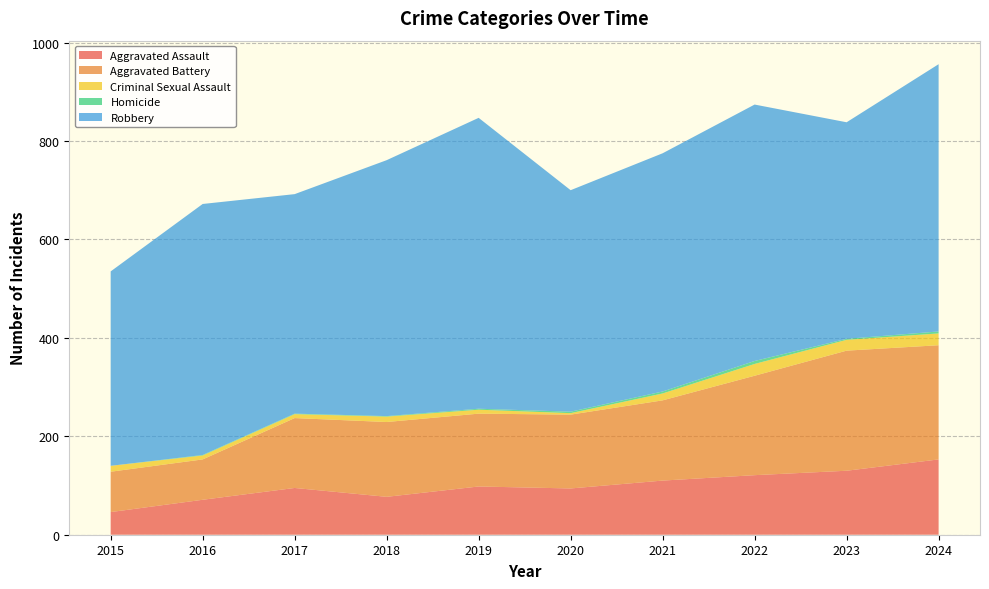

Reading left to right, what are all the values shown in this chart?

Aggravated Assault: 2015=46	2016=71	2017=95	2018=77	2019=98	2020=94	2021=110	2022=121	2023=130	2024=153
Aggravated Battery: 2015=82	2016=82	2017=142	2018=152	2019=148	2020=150	2021=163	2022=202	2023=244	2024=232
Criminal Sexual Assault: 2015=12	2016=8	2017=8	2018=11	2019=8	2020=3	2021=14	2022=24	2023=22	2024=24
Homicide: 2015=0	2016=1	2017=1	2018=1	2019=2	2020=3	2021=4	2022=6	2023=2	2024=4
Robbery: 2015=395	2016=510	2017=446	2018=520	2019=591	2020=450	2021=484	2022=521	2023=440	2024=543